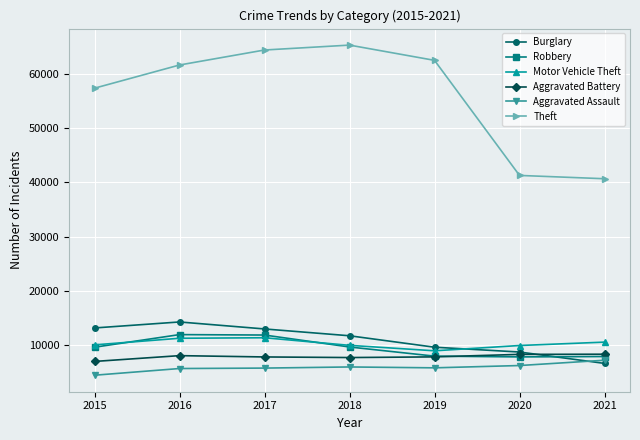

What is the value of the Aggravated Battery point at the 4th from the left?

7735